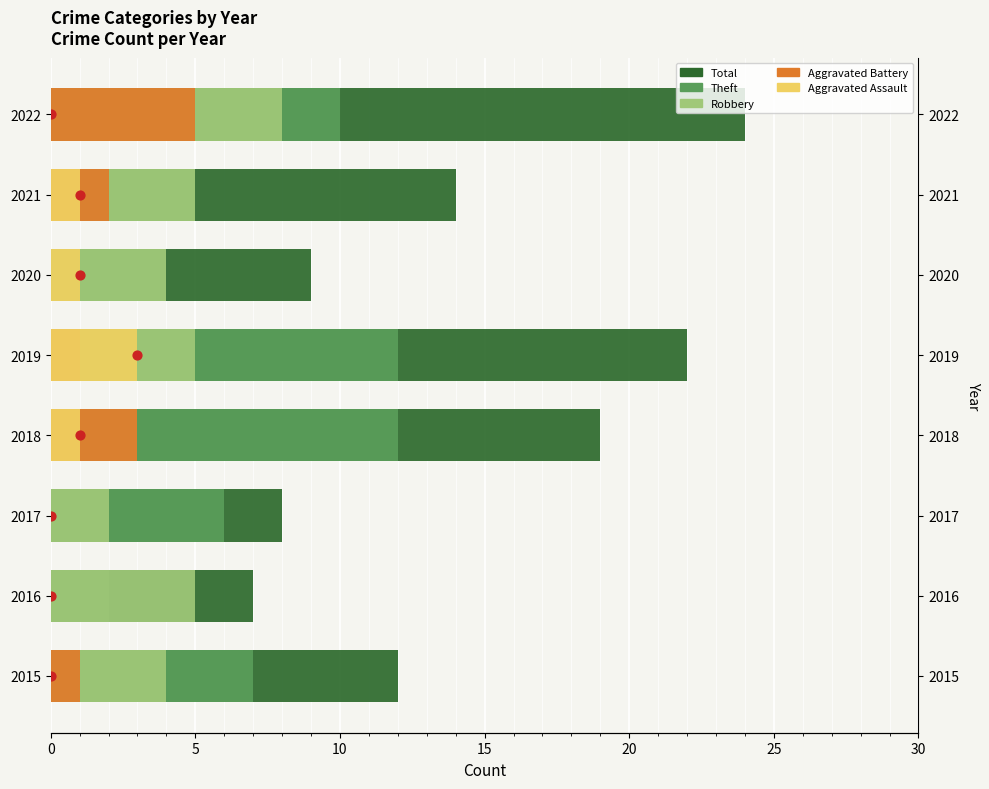

At how many categories does at least one series exceed 9?

5